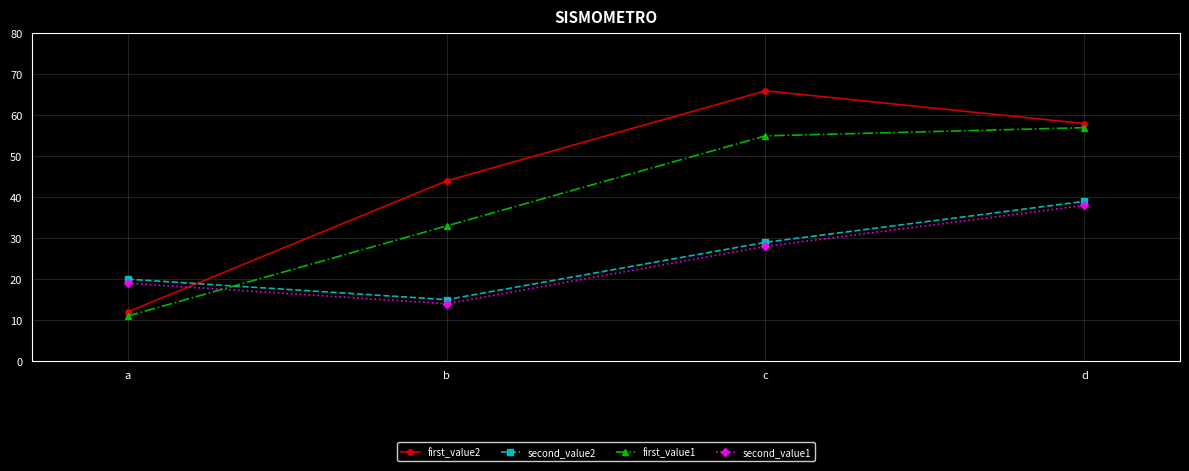

What is the maximum value shown in the chart?

66